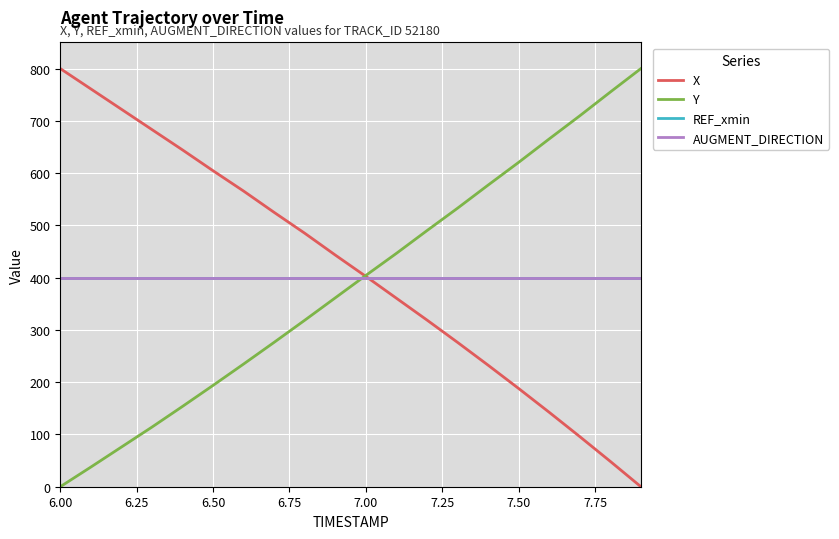

Is this an area chart (filled region under the line)?

No